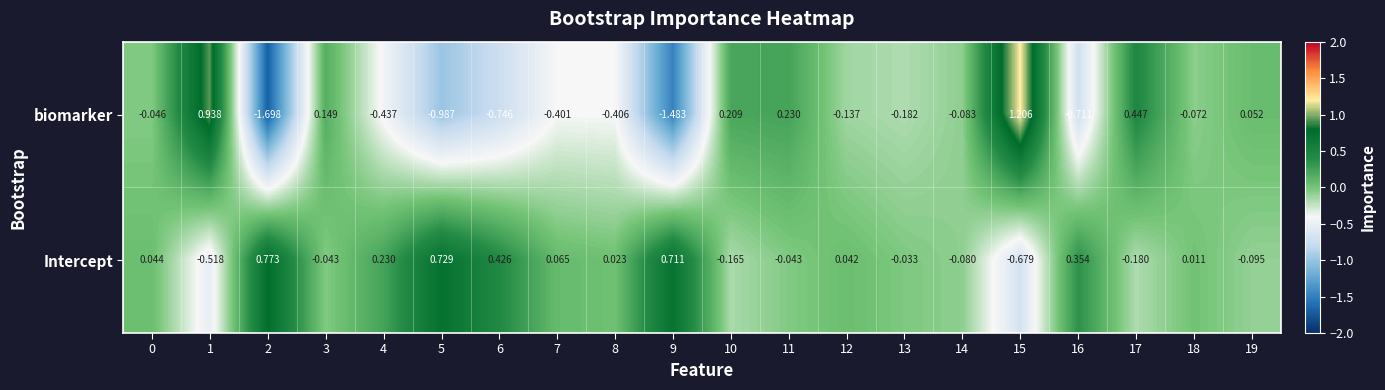

What is the maximum value shown in the chart?

1.2